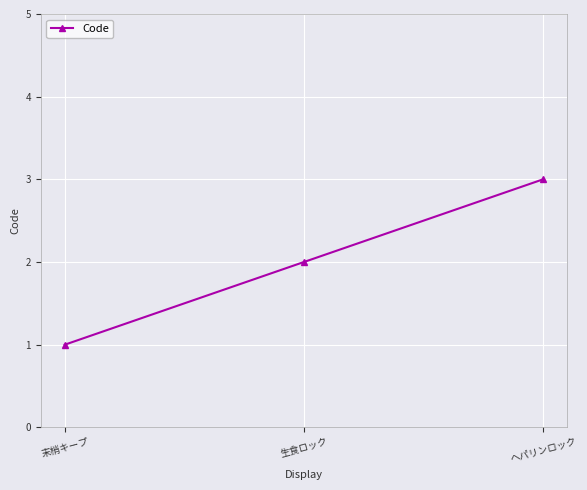

What is the maximum value shown in the chart?

3